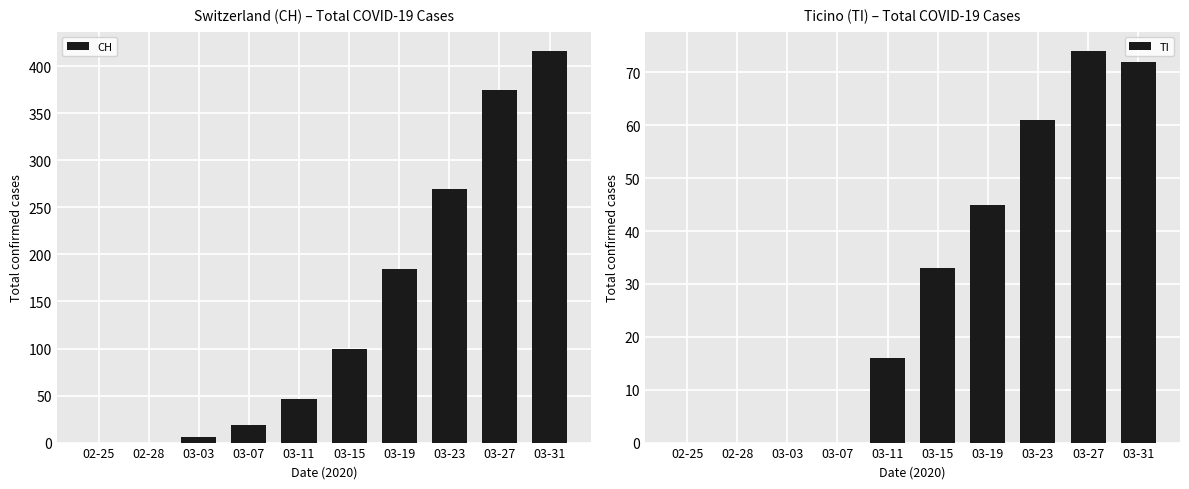

How many values in the TI series are below 33?

5